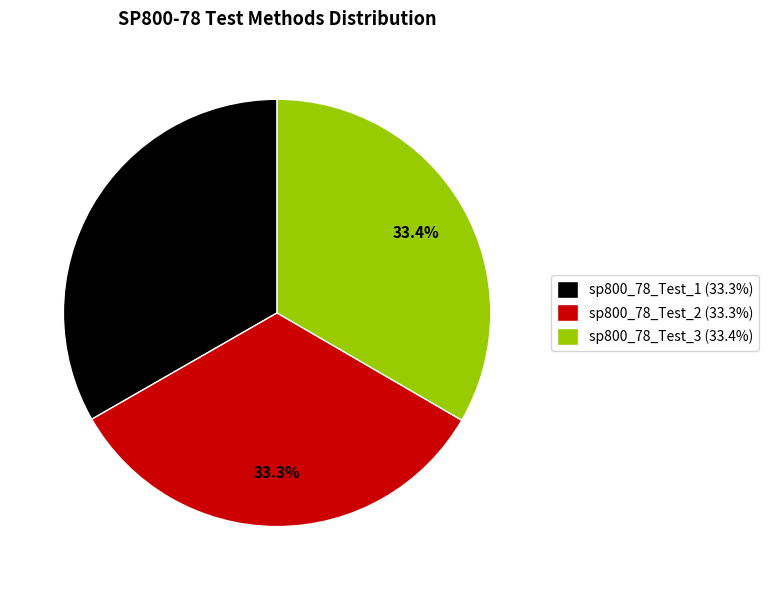

What percentage is the sp800_78_Test_3 slice, to the nearest percent?

33%